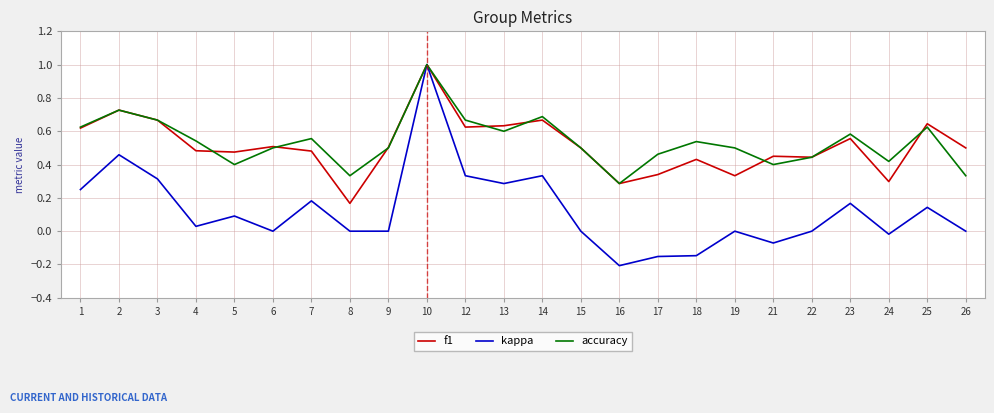

At which category is the sum across all series the highest?

10